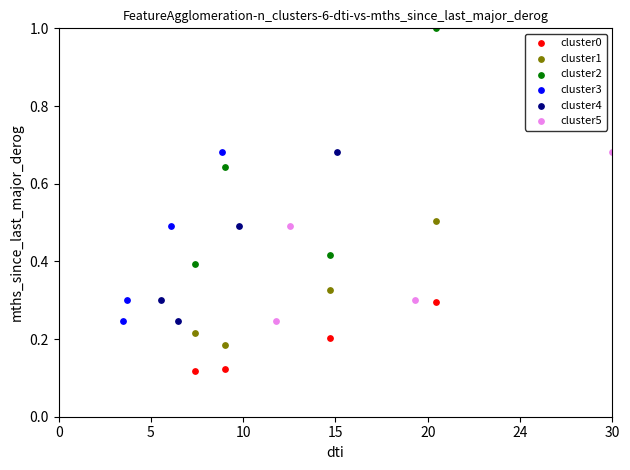

What are all the series names shown in the legend?

cluster0, cluster1, cluster2, cluster3, cluster4, cluster5